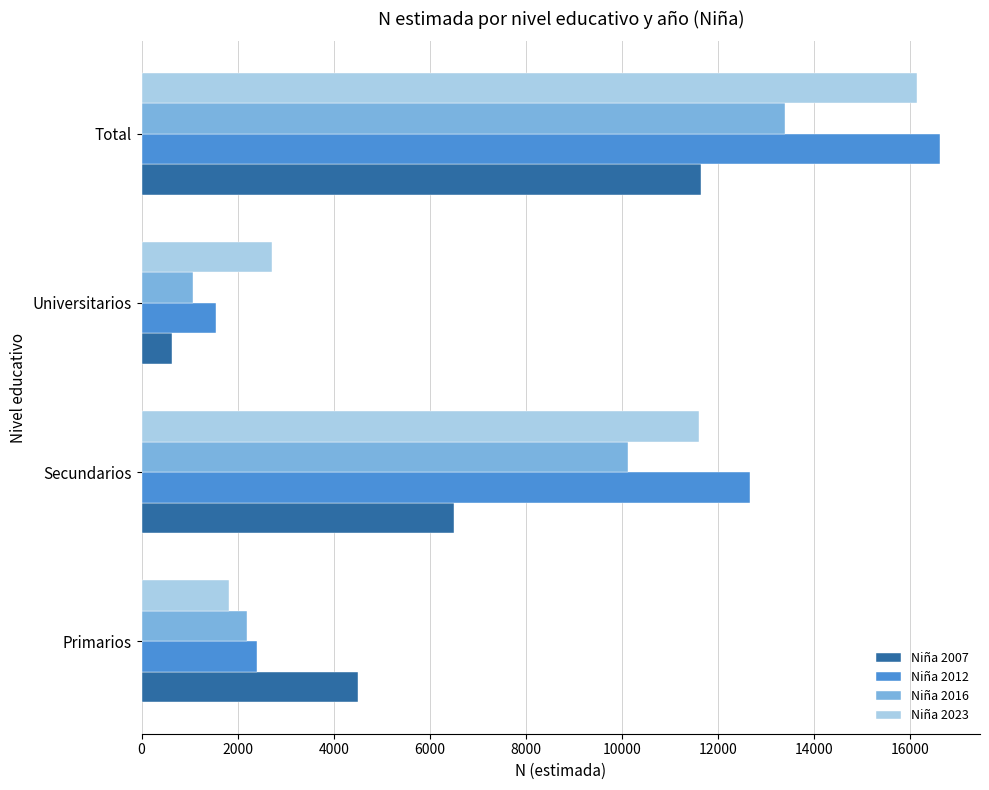

How many series are shown in this chart?

4